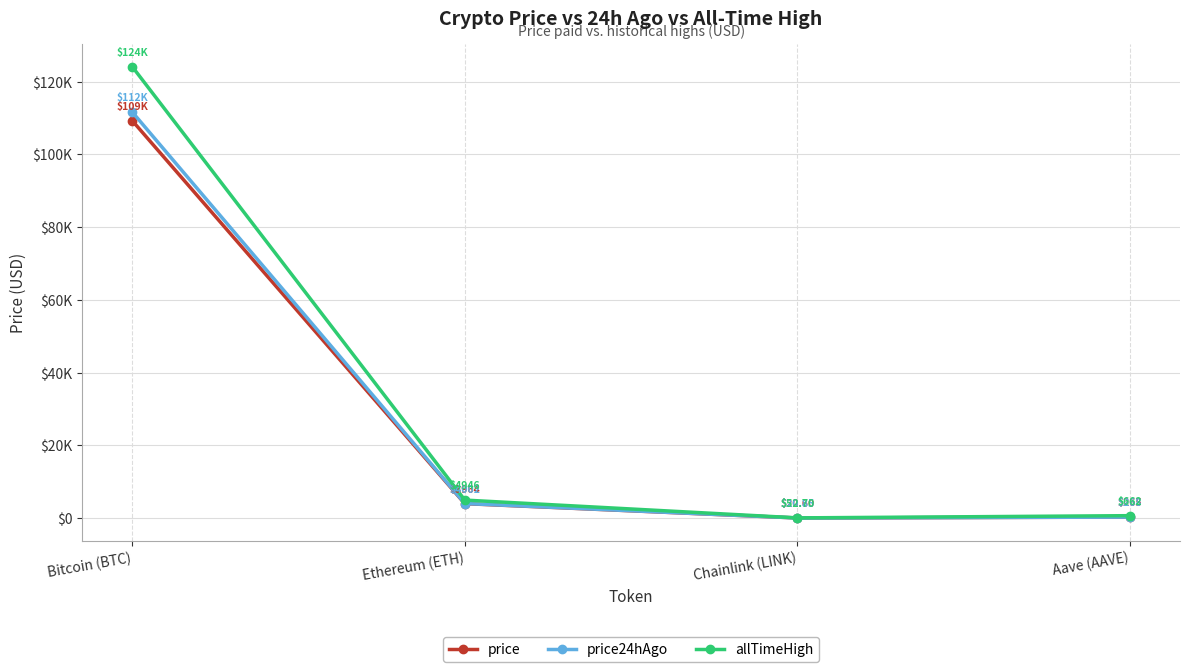

List the series in order of their peak value, lowest first.

price, price24hAgo, allTimeHigh